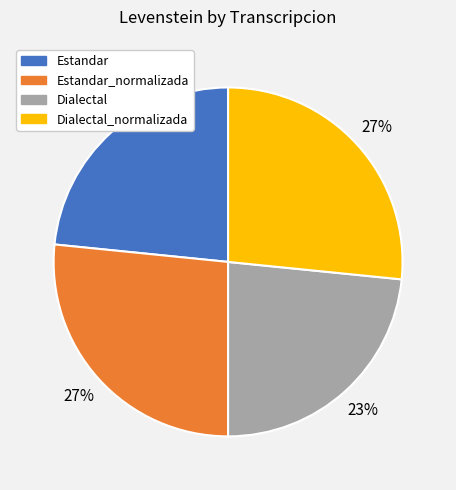

Does Dialectal represent more than half of the total?

No